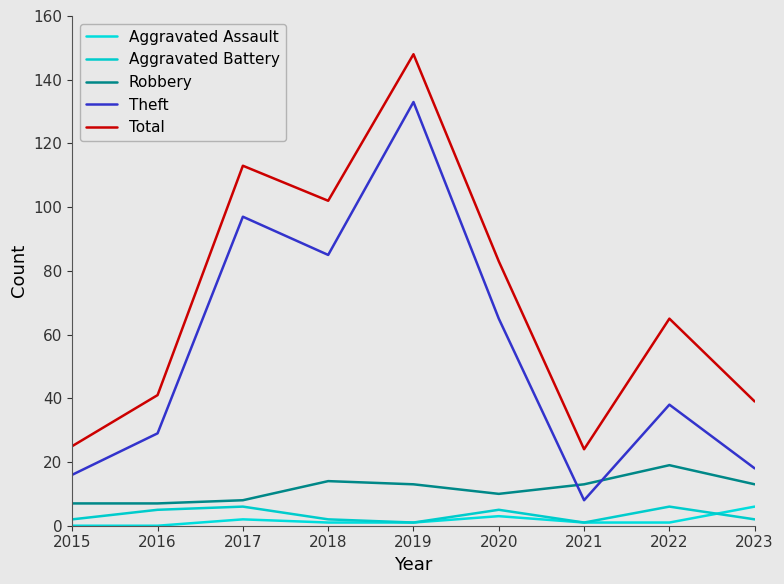

Between 2016 and 2019, which series saw the biggest shift?

Total